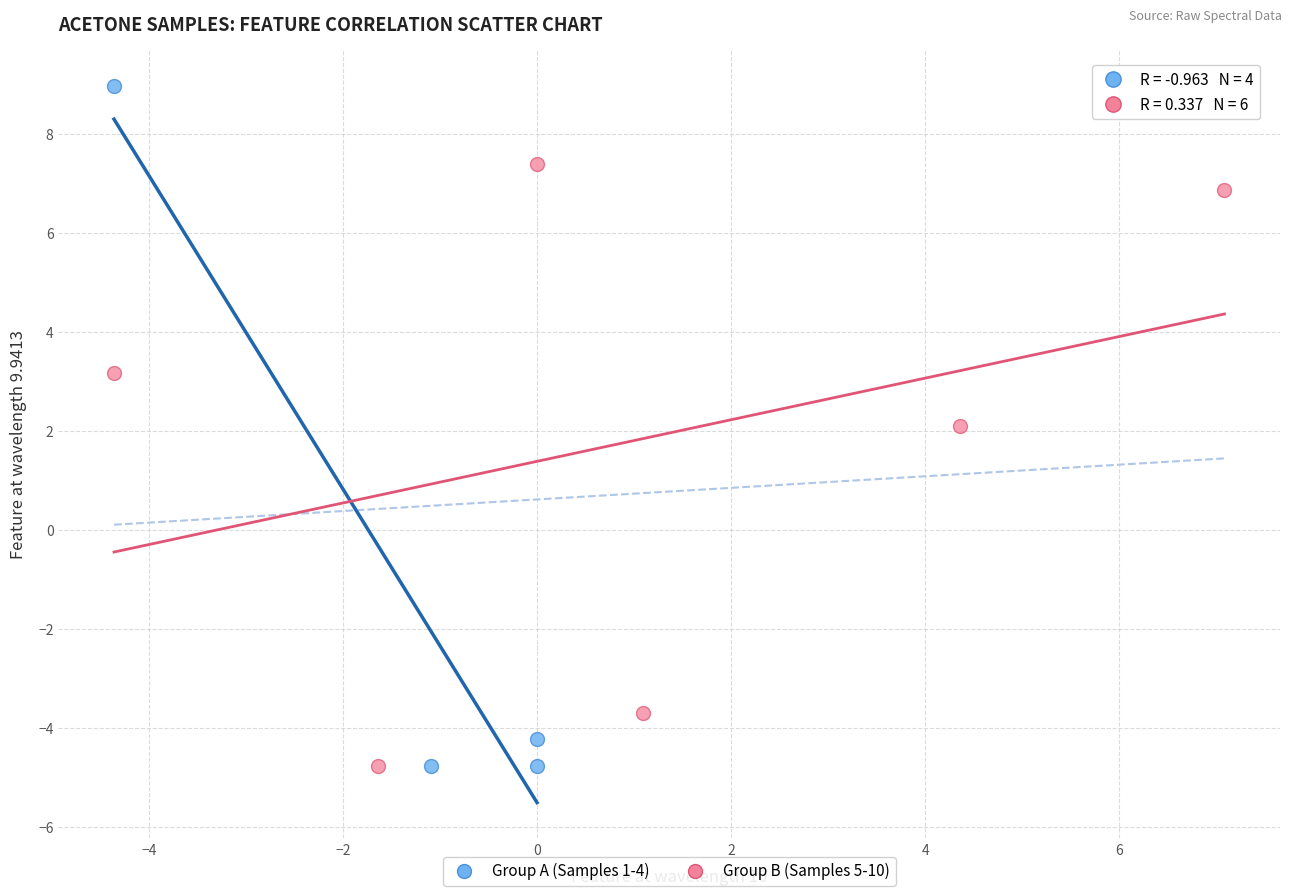

Which series has the widest spread of Y values?

Group A (Samples 1-4)